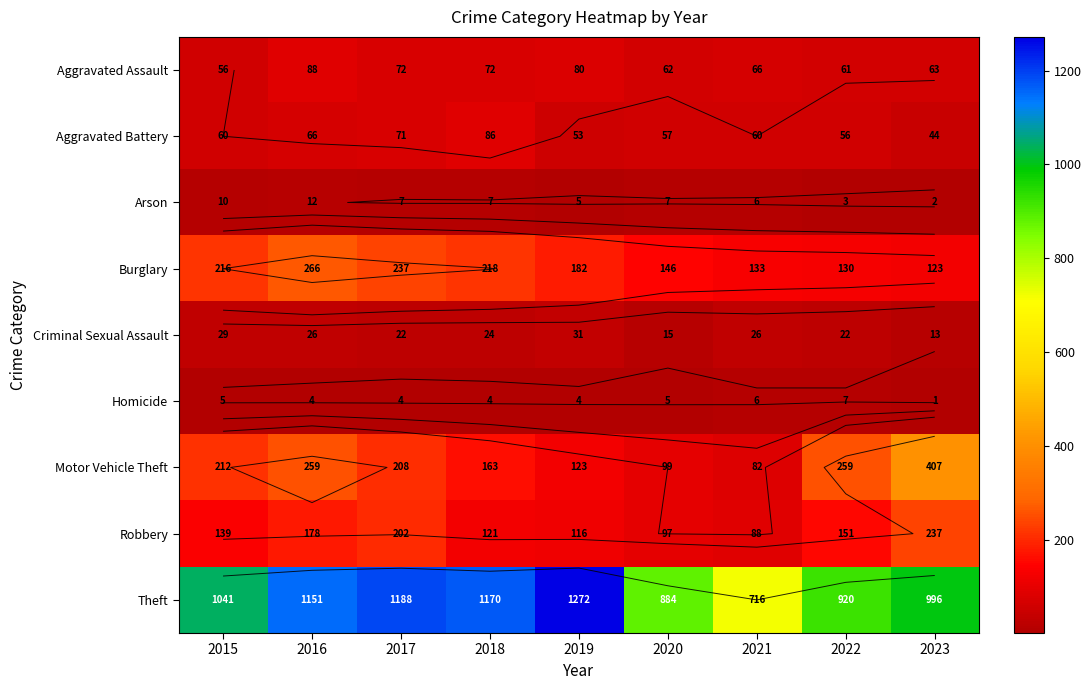

What is the sum of all Arson values?

59